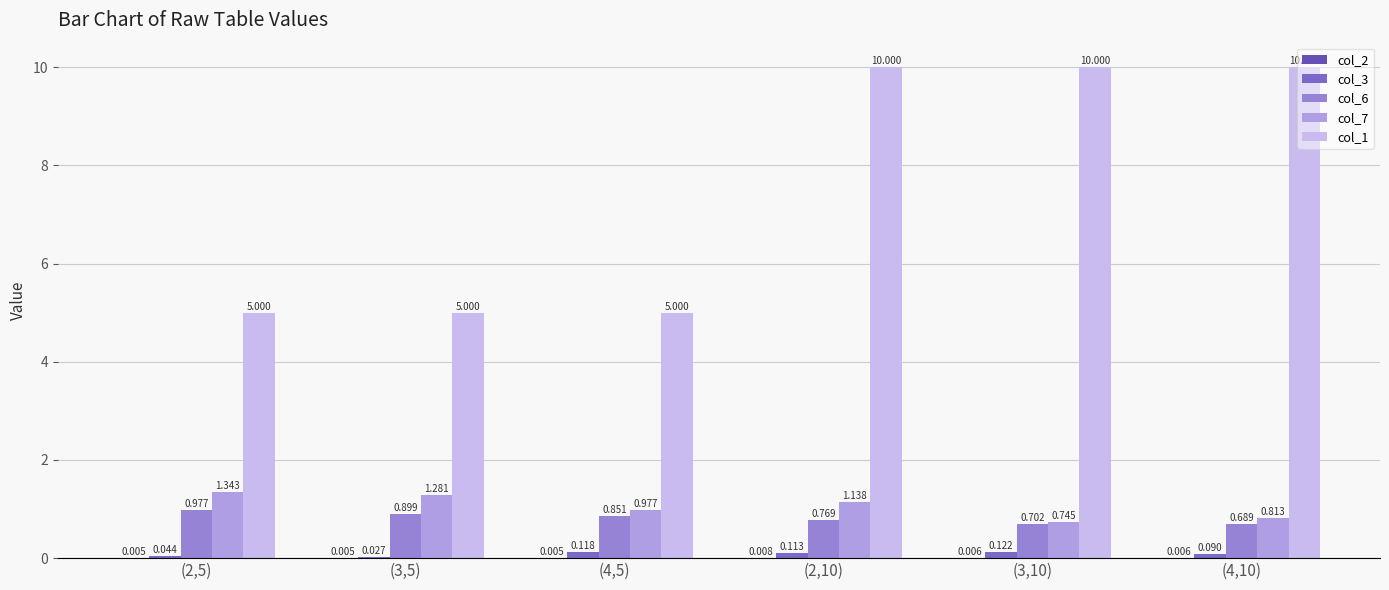

At which category does the chart reach its minimum across all series?

(4,5)